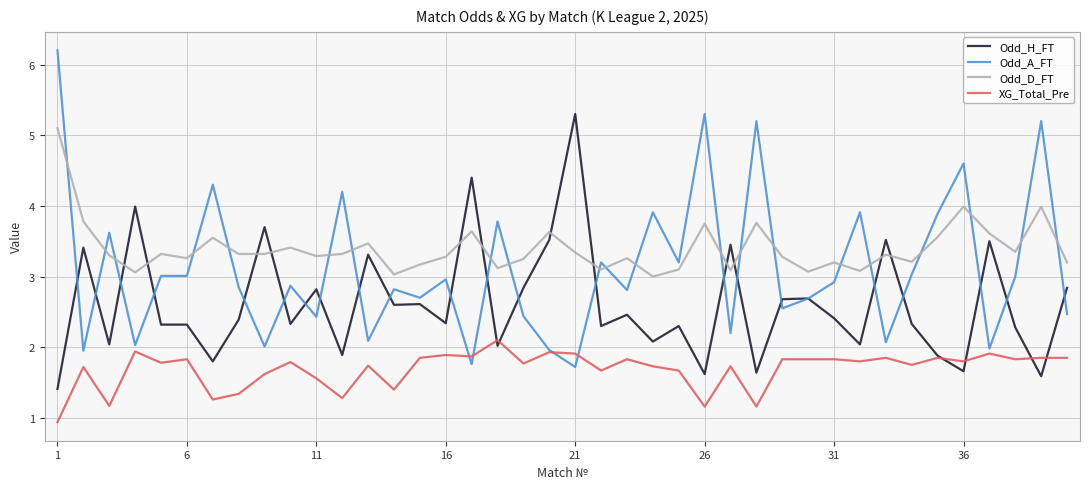

What is the sum of all XG_Total_Pre values?

67.6